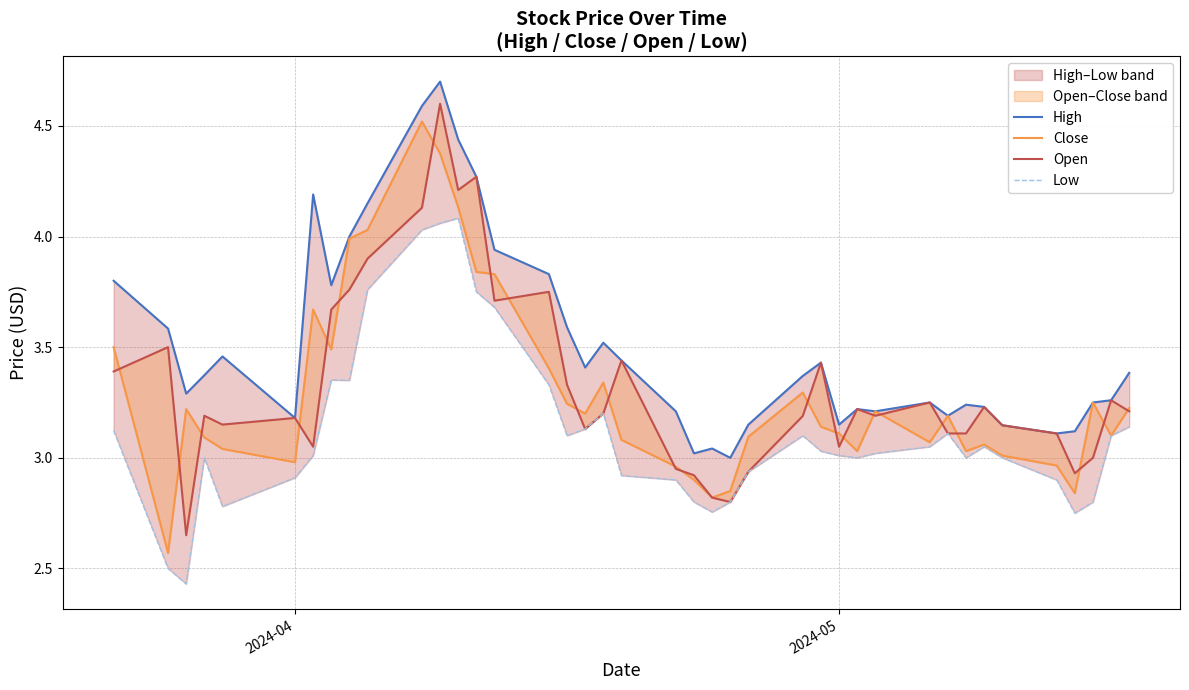

Does the chart display data point markers on the line(s)?

No